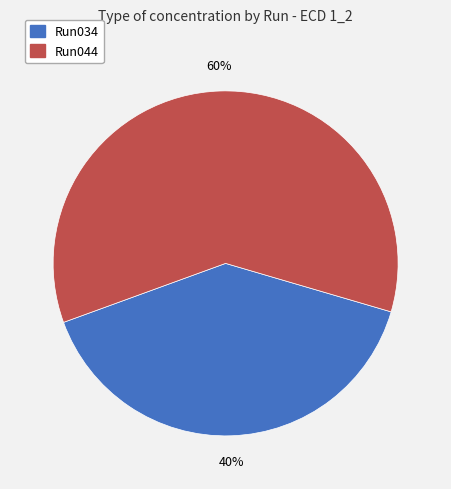

To the nearest percent, what is the difference between the largest and smallest slice percentages?

20%